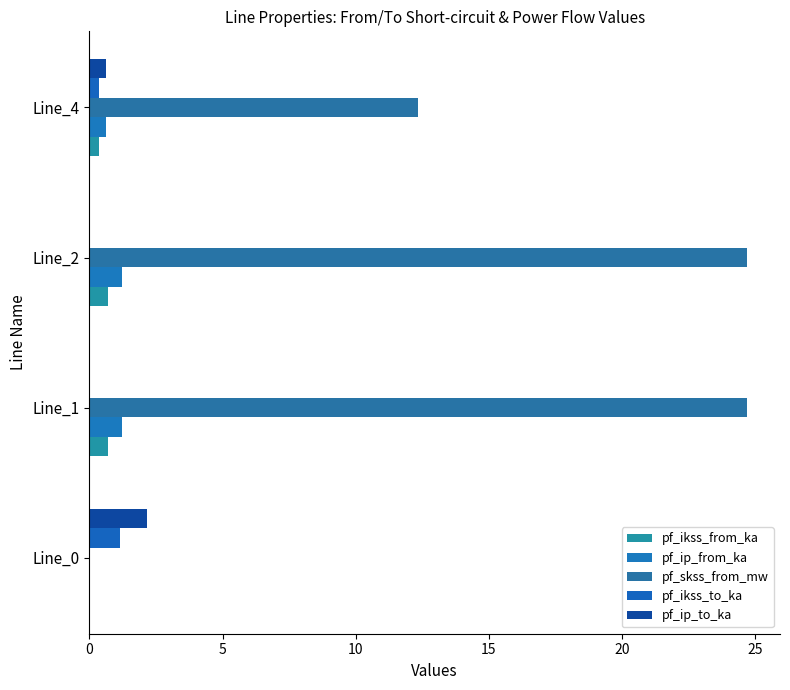

How many values in the pf_ikss_from_ka series exceed 0?

3